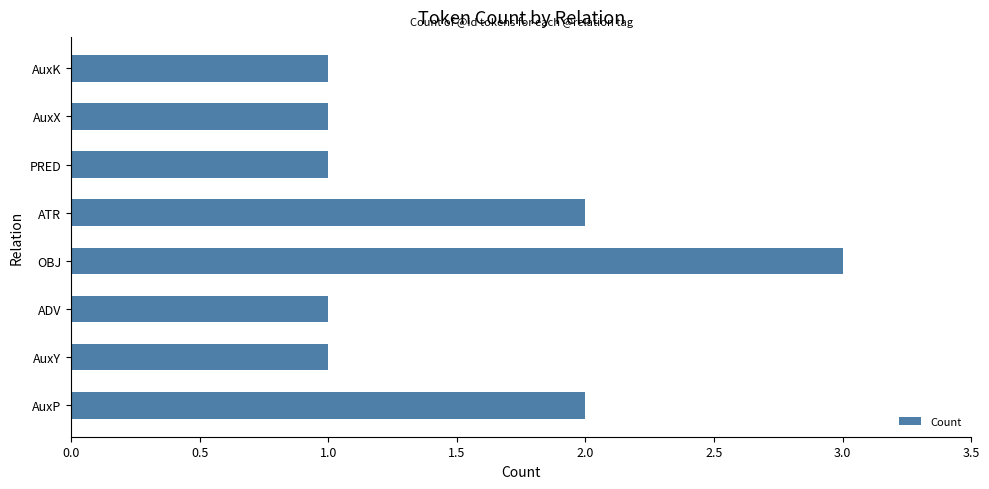

The value at ATR is 3. True or false?

False